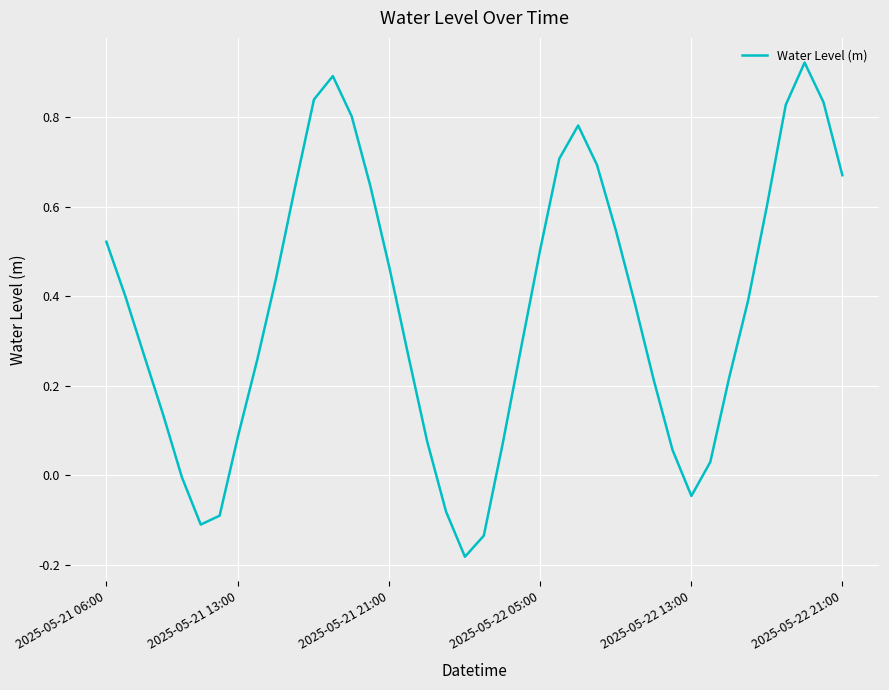

Does the chart have visible grid lines?

Yes